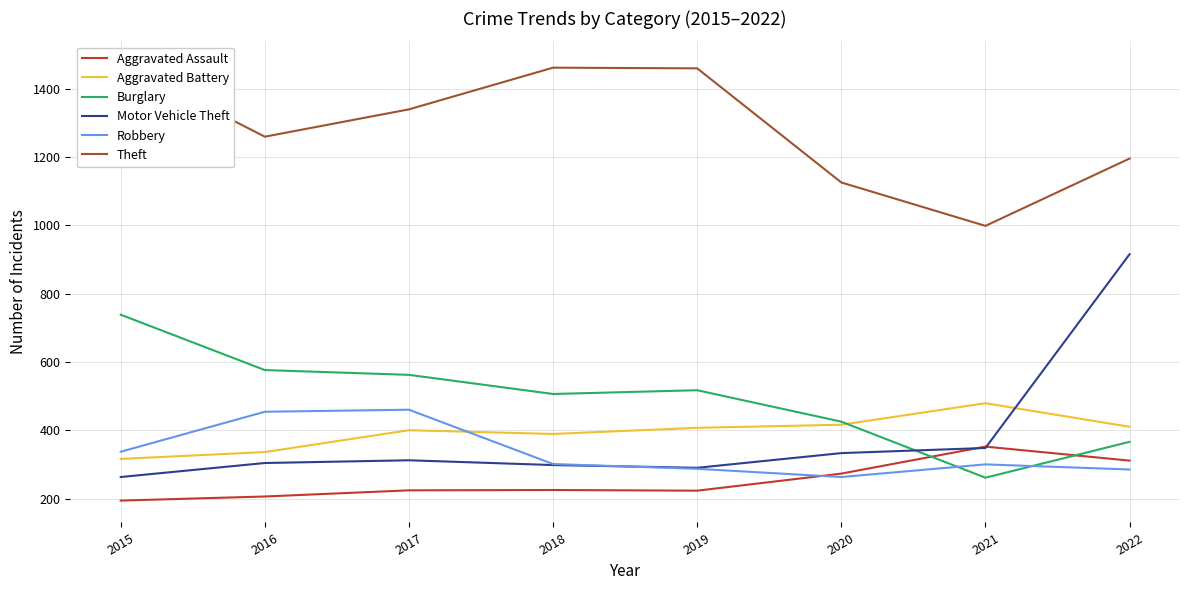

What is the difference between the second highest and minimum values in the Theft series?

463